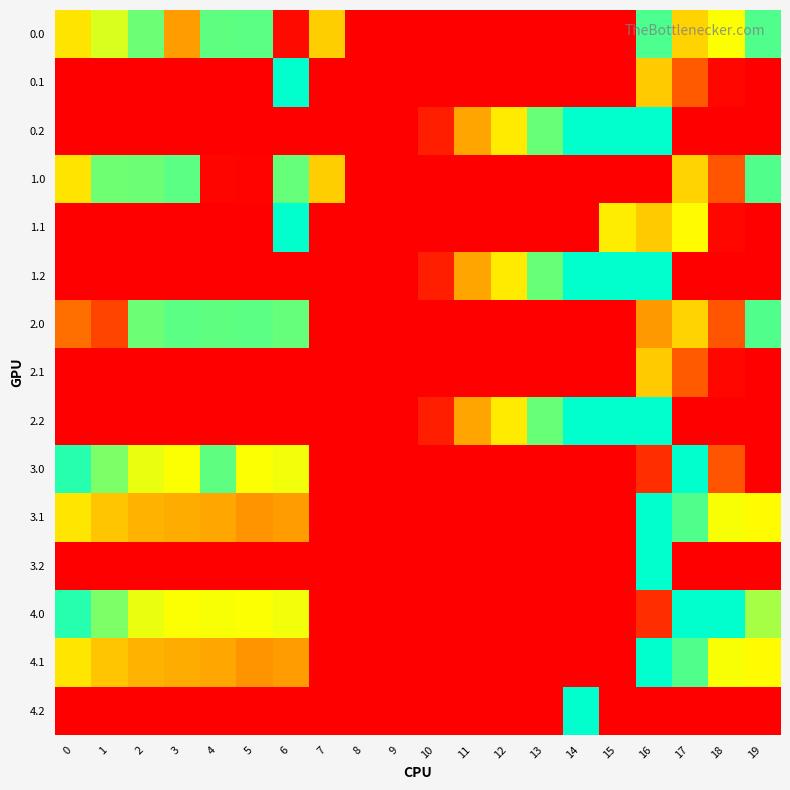

Reading left to right, list all the values displayed in this chart.

0.0: 0=482.0	1=449.5	2=410.3	3=115.3	4=404.9	5=403.8	6=8.0	7=150.1	8=0.0	9=0.0	10=0.0	11=0.0	12=0.0	13=0.0	14=0.0	15=0.0	16=250.9	17=494.8	18=186.7	19=249.2
0.1: 0=0.0	1=0.0	2=0.0	3=0.0	4=0.0	5=0.0	6=332.2	7=0.0	8=0.0	9=0.0	10=0.0	11=0.0	12=0.0	13=0.0	14=0.0	15=0.0	16=147.3	17=66.6	18=5.4	19=0.2
0.2: 0=0.0	1=0.0	2=0.0	3=0.0	4=0.0	5=0.0	6=0.0	7=0.0	8=0.0	9=0.0	10=23.5	11=120.6	12=171.2	13=240.4	14=287.4	15=325.8	16=326.6	17=0.0	18=0.0	19=0.0
1.0: 0=482.0	1=411.3	2=410.3	3=404.4	4=4.9	5=3.8	6=408.0	7=150.1	8=0.0	9=0.0	10=0.0	11=0.0	12=0.0	13=0.0	14=0.0	15=0.0	16=0.0	17=494.8	18=586.7	19=249.2
1.1: 0=0.0	1=0.0	2=0.0	3=0.0	4=0.0	5=0.0	6=284.6	7=0.0	8=0.0	9=0.0	10=0.0	11=0.0	12=0.0	13=0.0	14=0.0	15=173.1	16=147.3	17=466.6	18=5.4	19=0.2
1.2: 0=0.0	1=0.0	2=0.0	3=0.0	4=0.0	5=0.0	6=0.0	7=0.0	8=0.0	9=0.0	10=23.5	11=120.6	12=171.2	13=240.4	14=287.4	15=325.8	16=326.6	17=0.0	18=0.0	19=0.0
2.0: 0=82.0	1=49.5	2=410.3	3=404.4	4=404.9	5=403.8	6=408.0	7=0.0	8=0.0	9=0.0	10=0.0	11=0.0	12=0.0	13=0.0	14=0.0	15=0.0	16=111.9	17=494.8	18=586.7	19=249.2
2.1: 0=0.0	1=0.0	2=0.0	3=0.0	4=0.0	5=0.0	6=0.0	7=0.0	8=0.0	9=0.0	10=0.0	11=0.0	12=0.0	13=0.0	14=0.0	15=0.0	16=147.3	17=66.6	18=5.4	19=0.2
2.2: 0=0.0	1=0.0	2=0.0	3=0.0	4=0.0	5=0.0	6=0.0	7=0.0	8=0.0	9=0.0	10=23.5	11=120.6	12=171.2	13=240.4	14=287.4	15=325.8	16=326.6	17=0.0	18=0.0	19=0.0
3.0: 0=265.0	1=232.5	2=193.3	3=187.4	4=404.9	5=186.8	6=191.0	7=0.0	8=0.0	9=0.0	10=0.0	11=0.0	12=0.0	13=0.0	14=0.0	15=0.0	16=33.9	17=277.8	18=586.7	19=649.2
3.1: 0=167.6	1=144.1	2=130.9	3=125.7	4=122.6	5=108.7	6=115.2	7=0.1	8=0.0	9=0.0	10=0.0	11=0.0	12=0.0	13=0.0	14=0.0	15=0.0	16=330.3	17=249.6	18=188.4	19=183.2
3.2: 0=0.0	1=0.0	2=0.0	3=0.0	4=0.0	5=0.0	6=0.0	7=0.0	8=0.0	9=0.0	10=0.0	11=0.0	12=0.0	13=0.0	14=0.0	15=0.0	16=306.7	17=0.0	18=0.0	19=0.0
4.0: 0=265.0	1=232.5	2=193.3	3=187.4	4=187.9	5=186.8	6=191.0	7=0.0	8=0.0	9=0.0	10=0.0	11=0.0	12=0.0	13=0.0	14=0.0	15=0.0	16=33.9	17=277.8	18=369.7	19=432.2
4.1: 0=167.6	1=144.1	2=130.9	3=125.7	4=122.6	5=108.7	6=115.2	7=0.1	8=0.0	9=0.0	10=0.0	11=0.0	12=0.0	13=0.0	14=0.0	15=0.0	16=330.3	17=249.6	18=188.4	19=183.2
4.2: 0=0.0	1=0.0	2=0.0	3=0.0	4=0.0	5=0.0	6=0.0	7=0.0	8=0.0	9=0.0	10=0.0	11=0.0	12=0.0	13=0.0	14=297.3	15=0.0	16=0.0	17=0.0	18=0.0	19=0.0